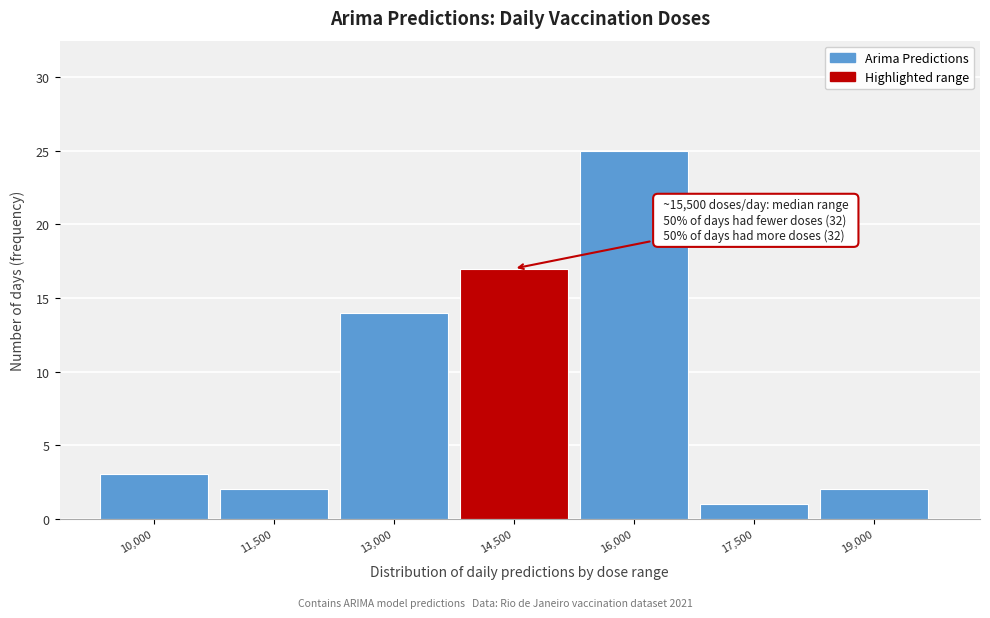

Reading left to right, extract all data points from this chart.

3	2	14	17	25	1	2